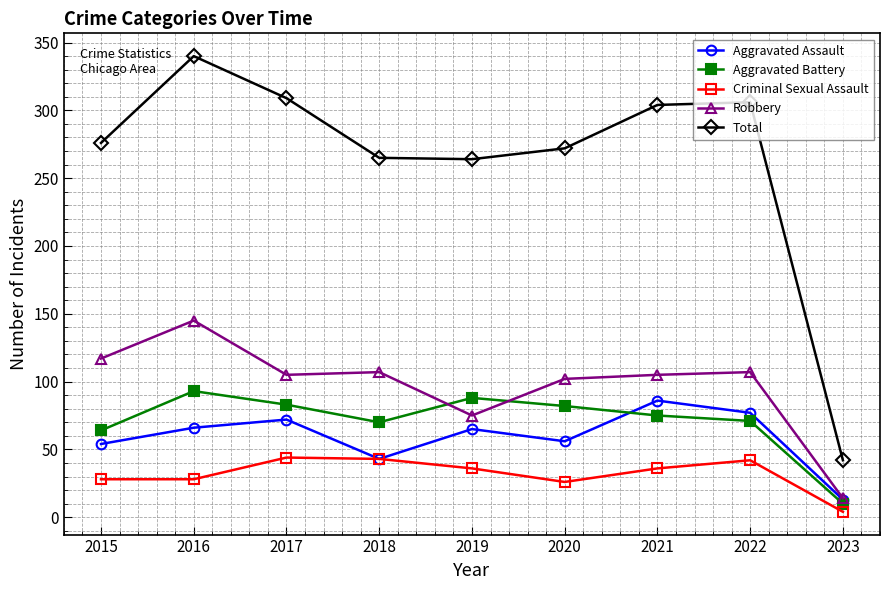

What is the spread (max minus min) of values at 2022?

264